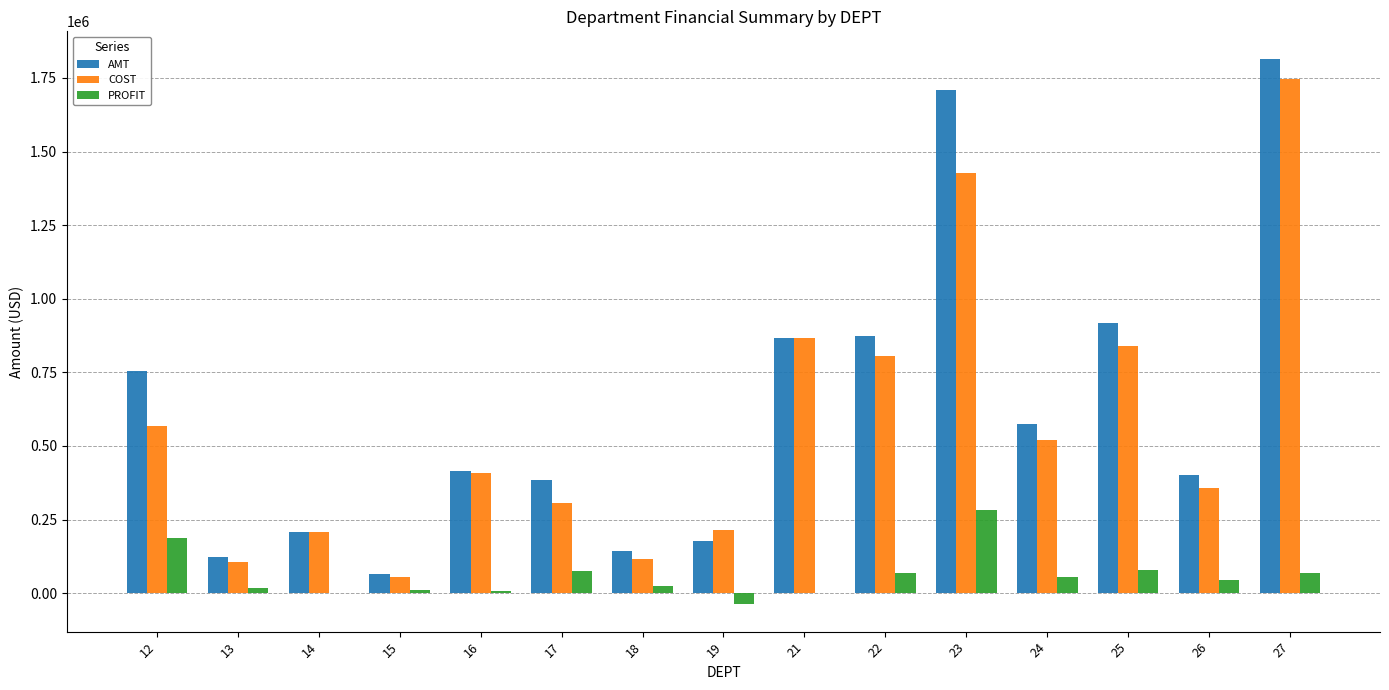

At which label does AMT reach its peak?

27